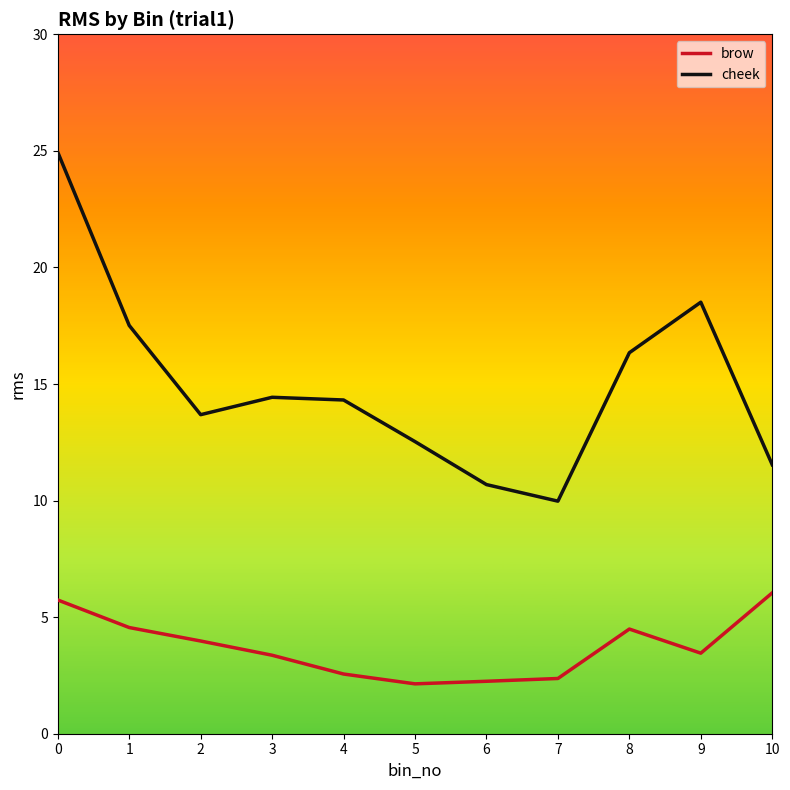

What is the maximum value shown in the chart?

24.9